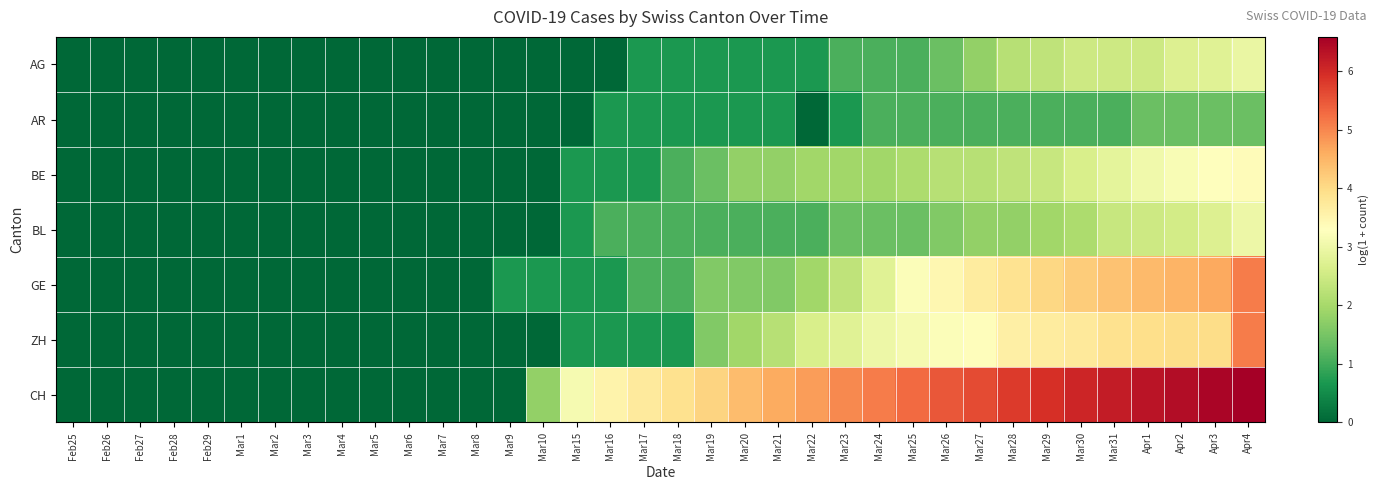

How many series are shown in this chart?

7